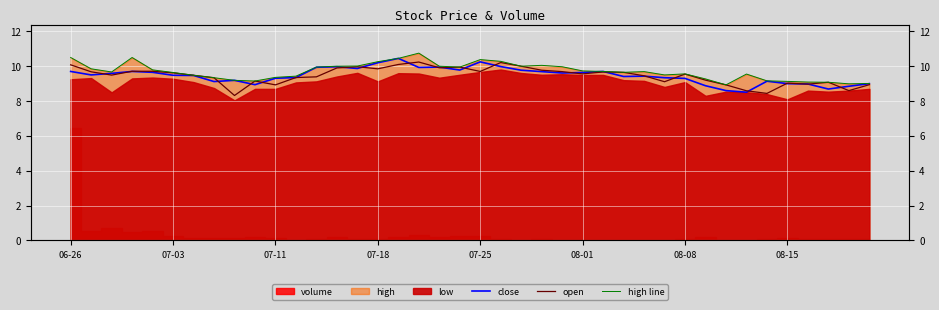

The open series shows 2.4 at 22. True or false?

False